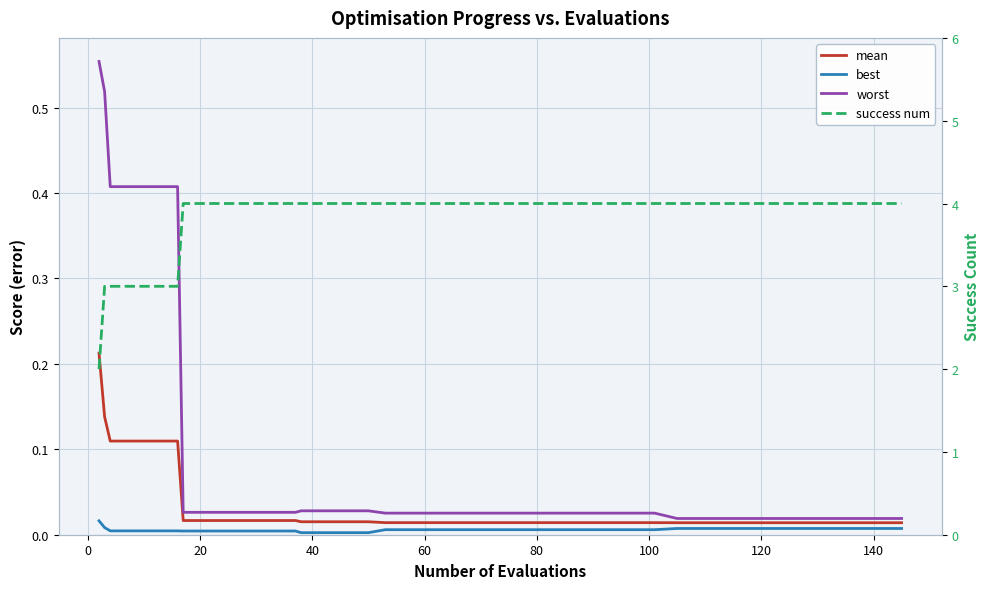

True or false: best has more than 1 points higher than both neighbors.

False